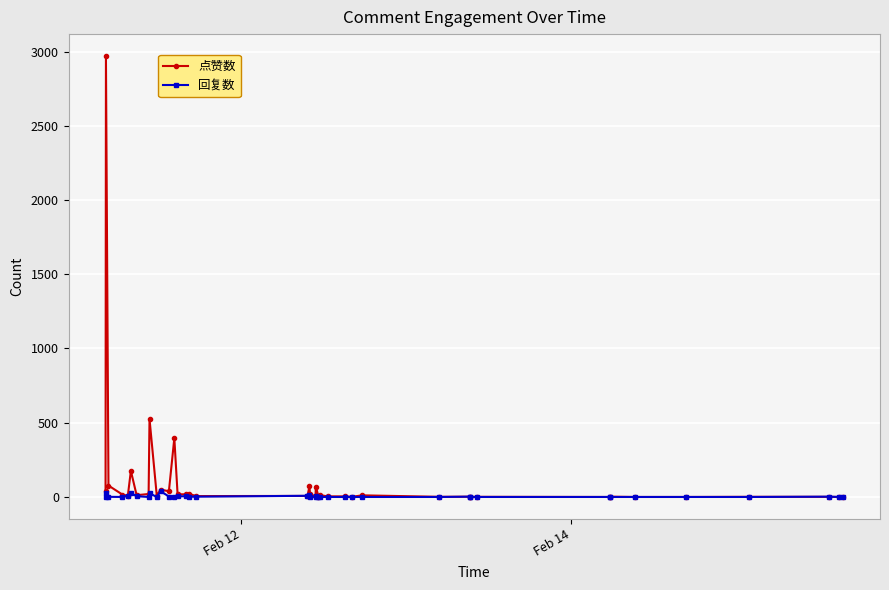

True or false: 回复数 has more than 2 interior local peaks.

True